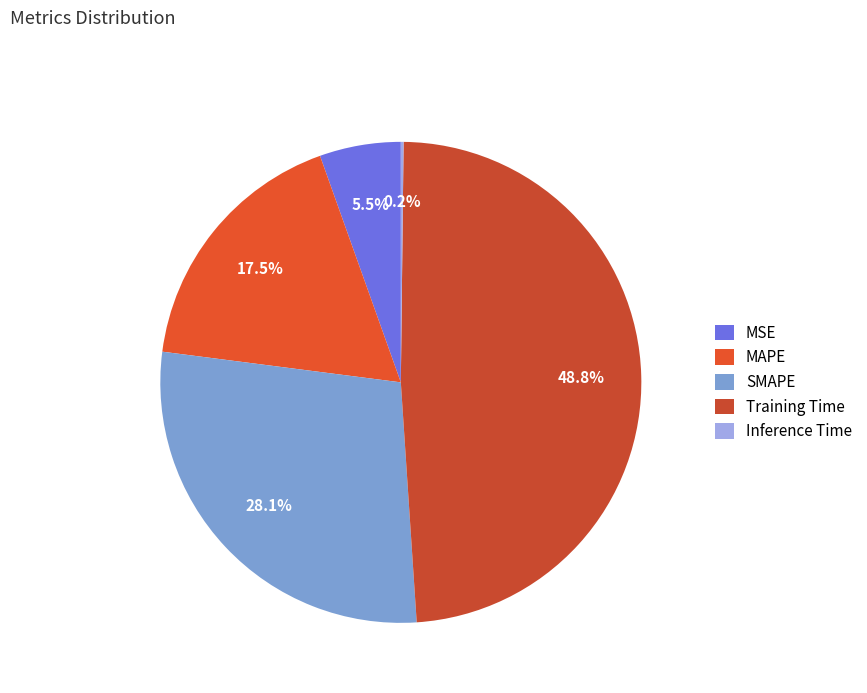

How many segments does this pie chart have?

5